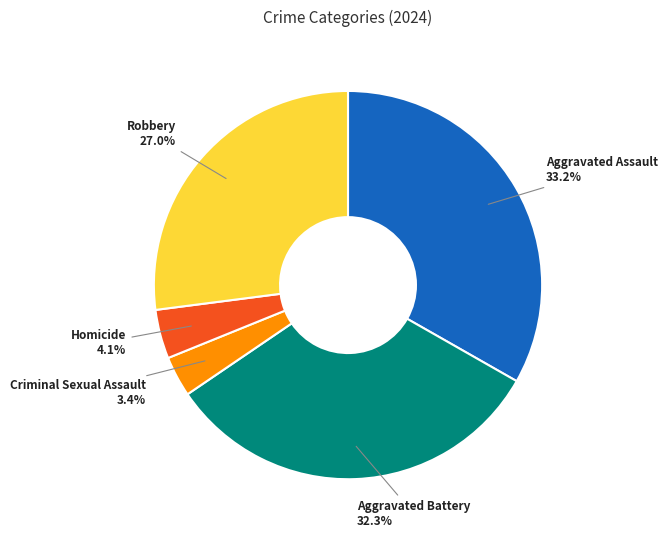

Which has a higher value, Homicide or Criminal Sexual Assault?

Homicide